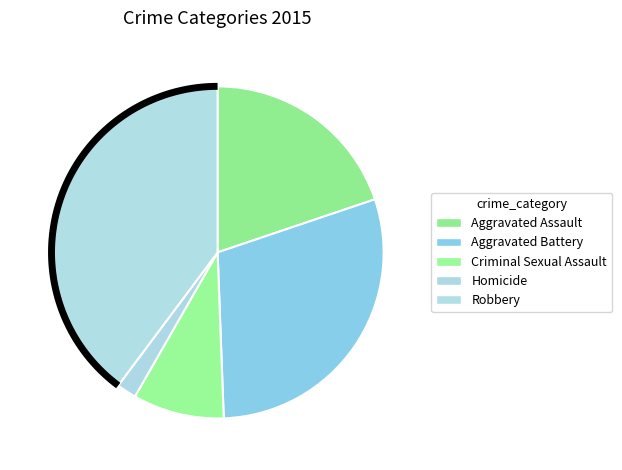

To the nearest percent, what is the combined percentage of Homicide and Aggravated Assault?

22%